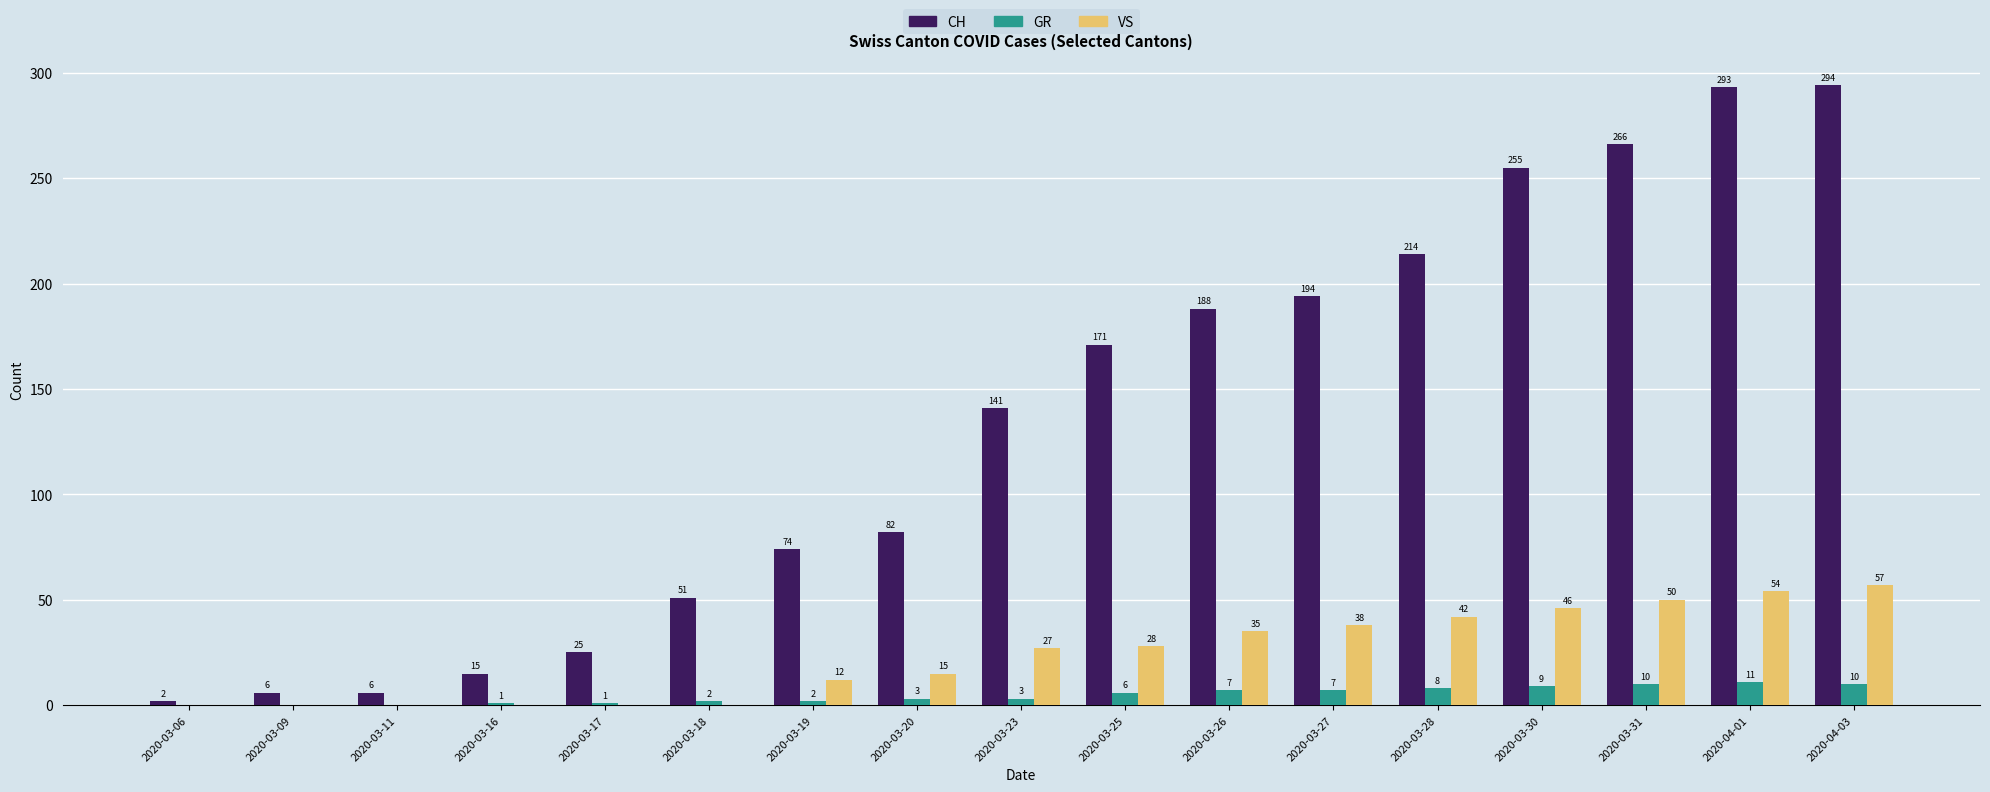

How many groups of bars are there?

17